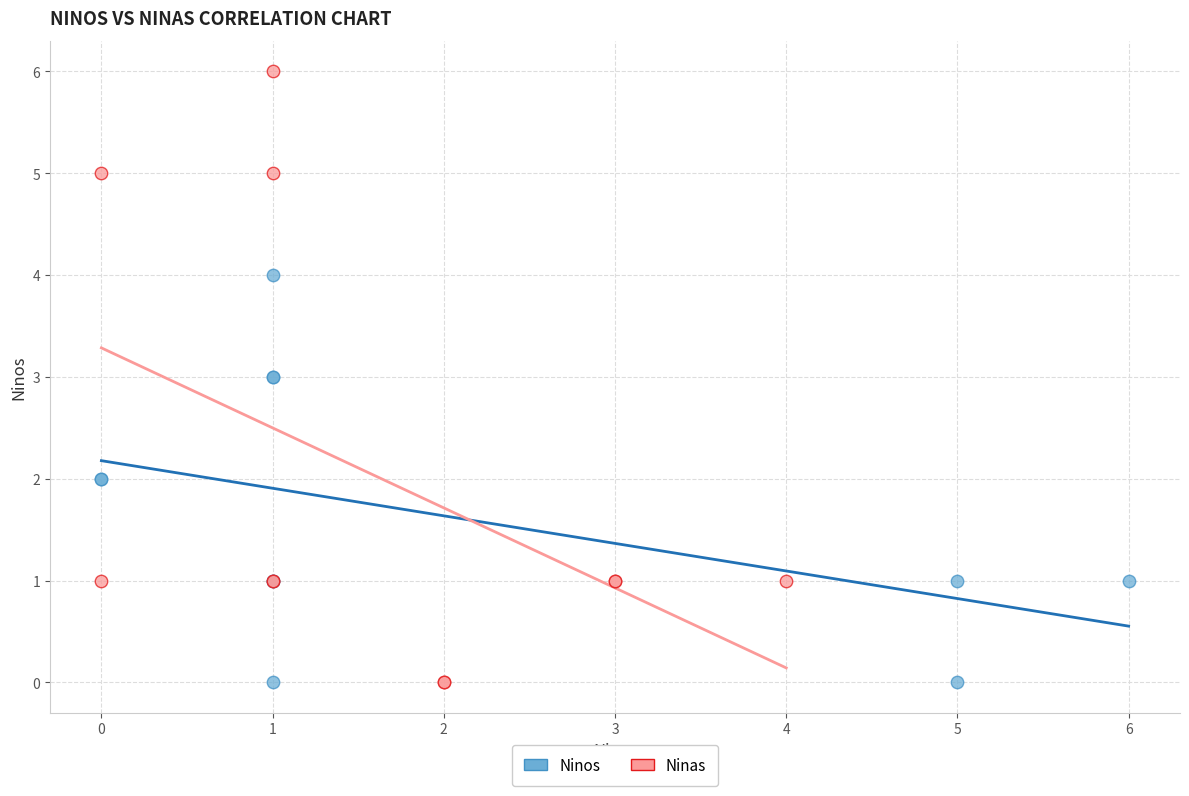

Which series reaches the maximum Y coordinate?

Ninas